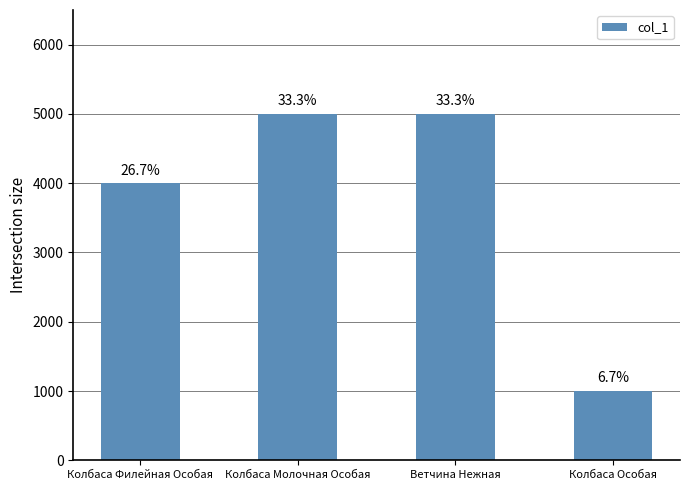

What is the difference between the second highest and minimum values?

4000